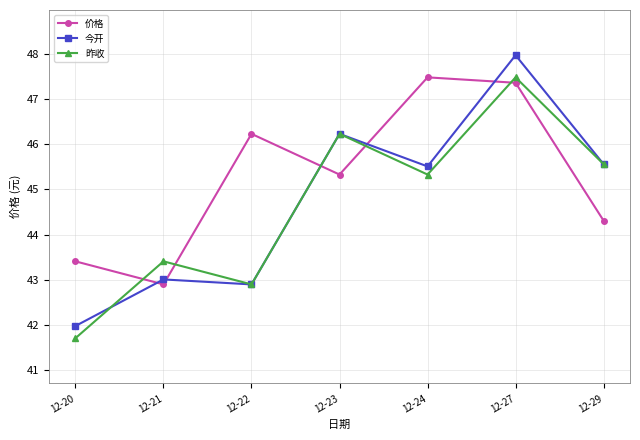

Between 12-23 and 12-27, which series saw the biggest shift?

价格